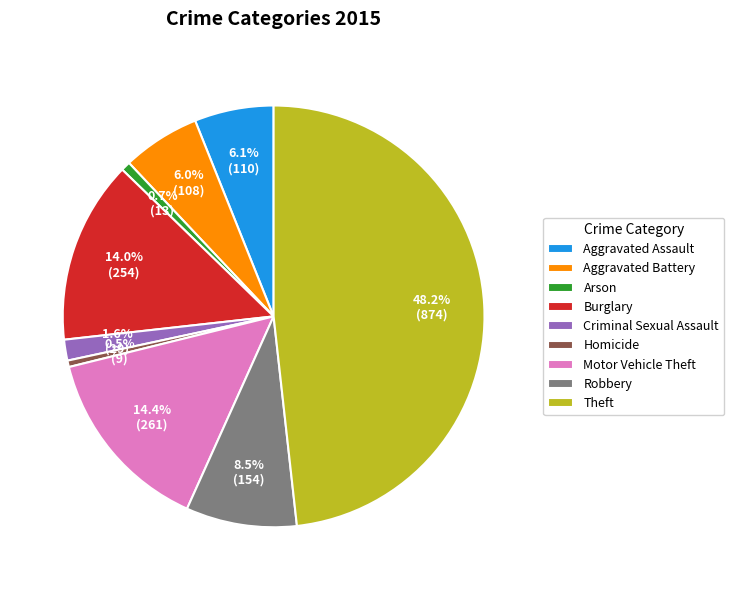

Is it true that Burglary is 14% of the pie?

True